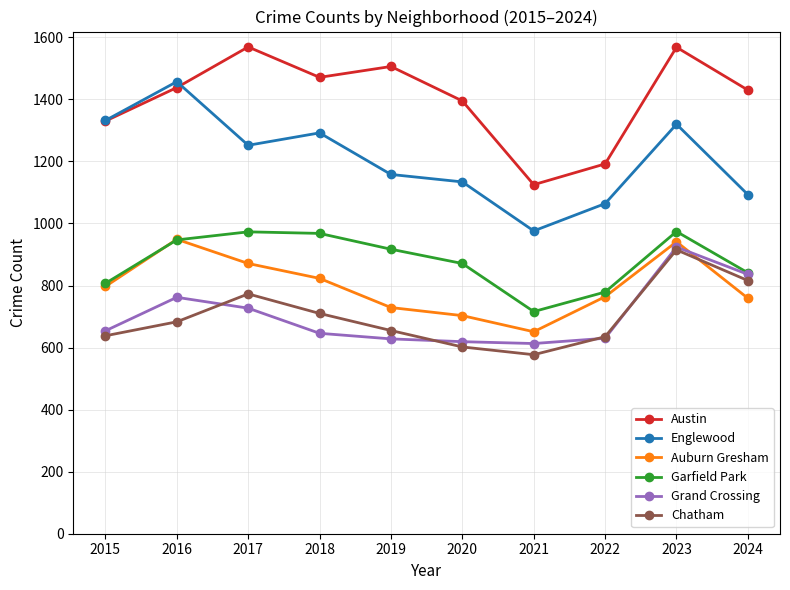

Which series changed the most between 2021 and 2024?

Austin